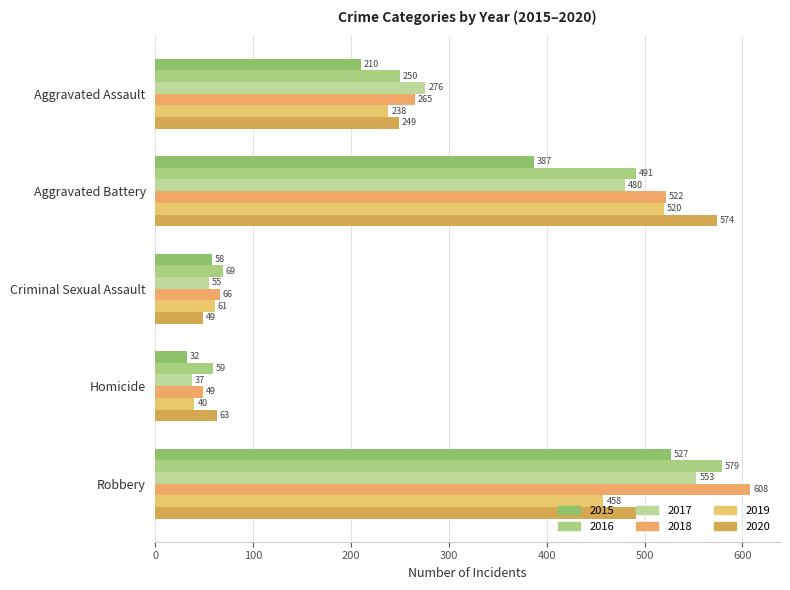

Which series has the largest total across all categories?

2018